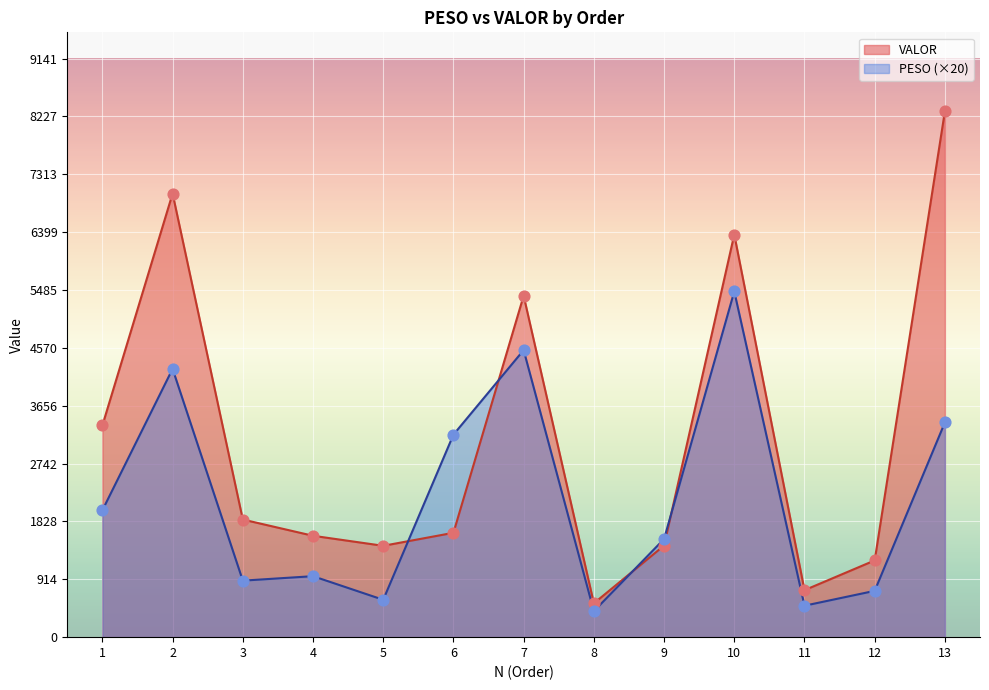

Which series reaches the maximum Y coordinate?

VALOR